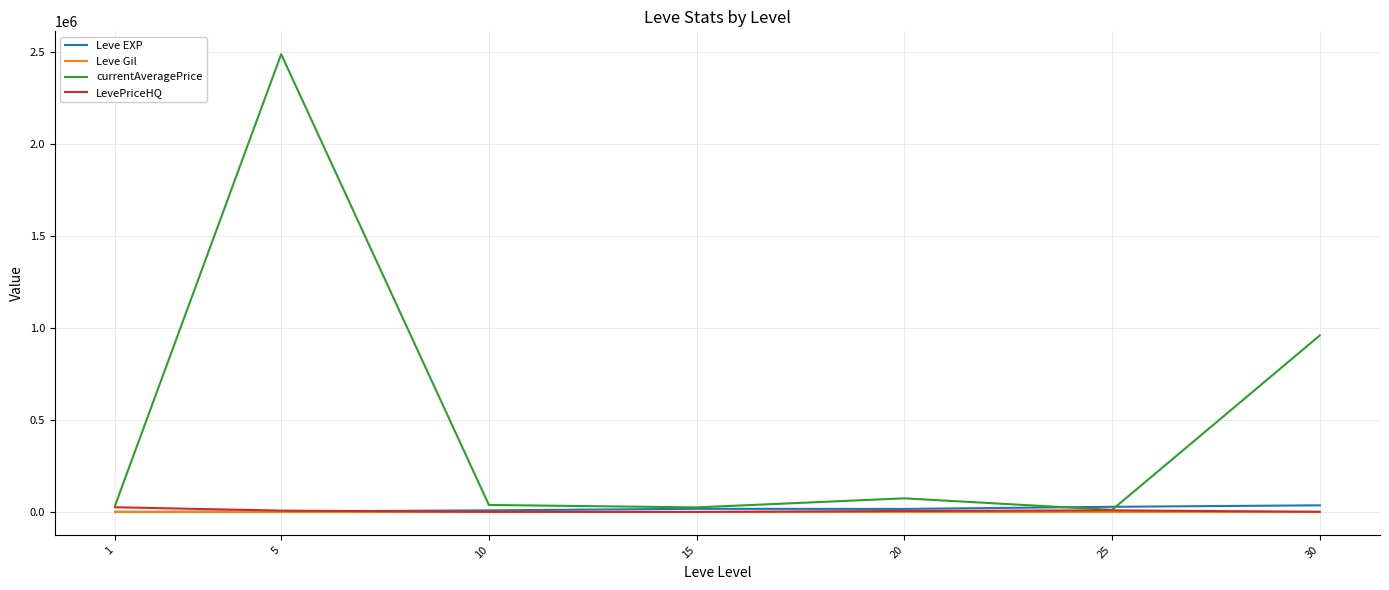

What is the minimum value for currentAveragePrice?

11744.8